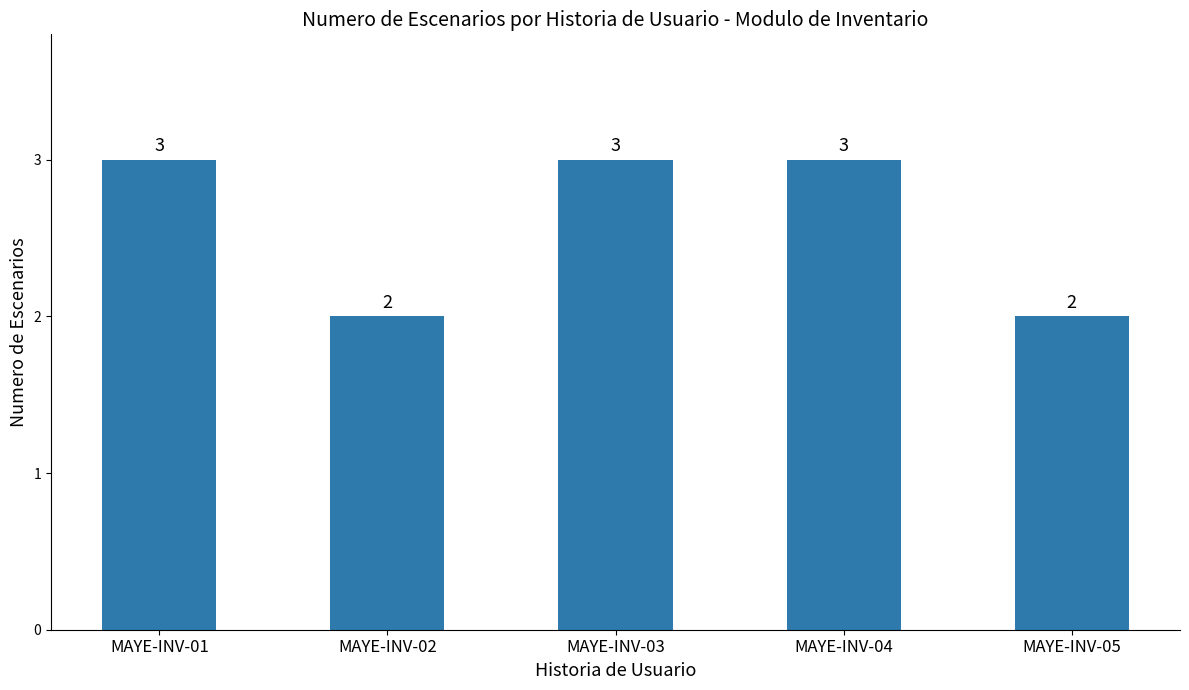

What is the value of the 5th bar from the left?

2